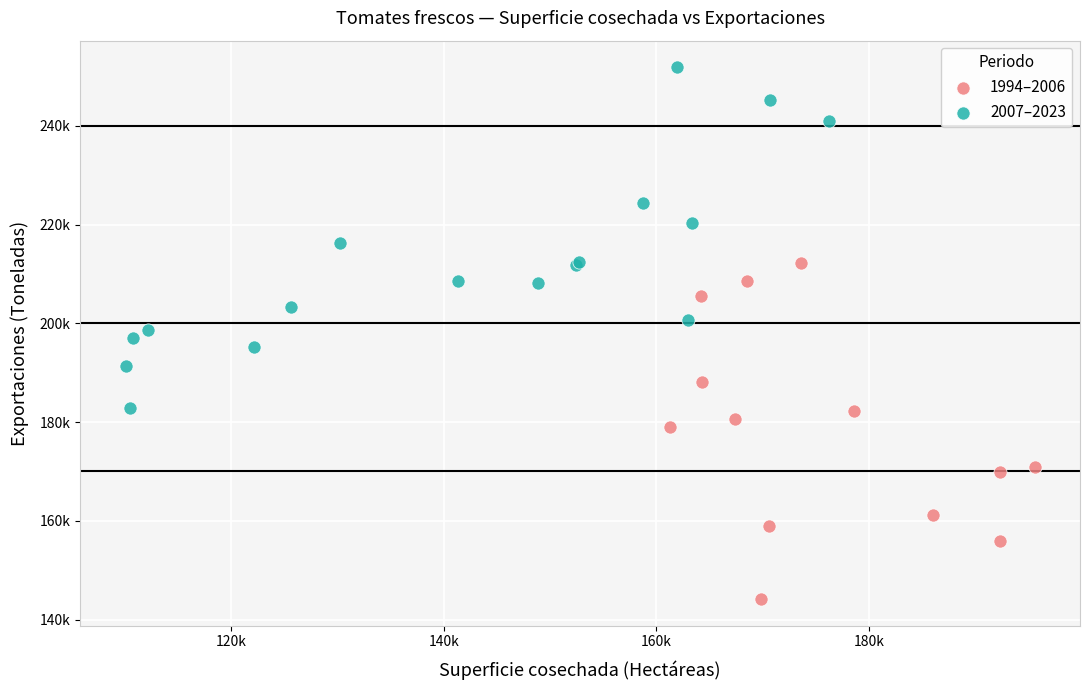

What are all the series names shown in the legend?

1994–2006, 2007–2023